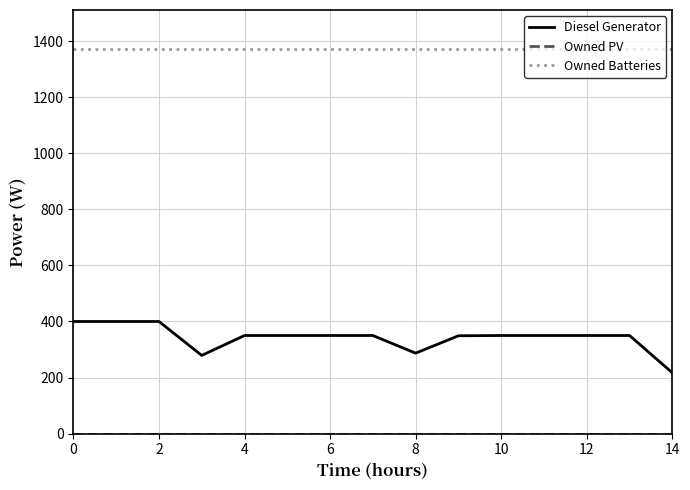

How many lines are shown in the chart?

3